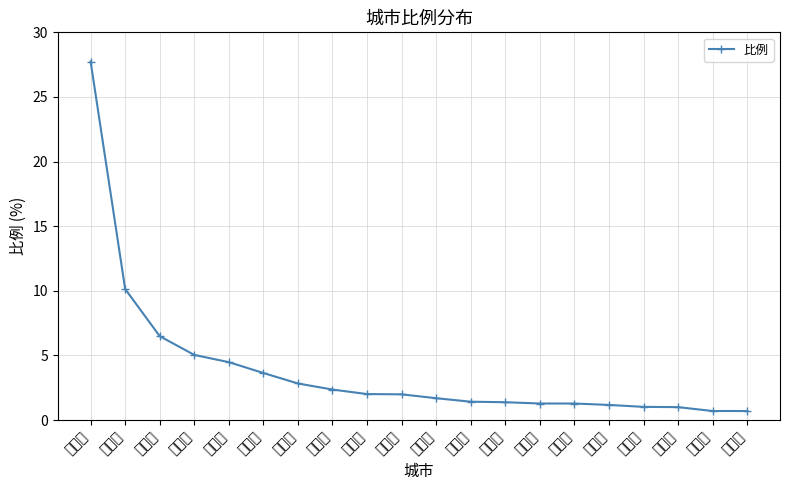

List the labels in order of value, smallest first.

赣州市, 鹰潭市, 杭州市, 重庆市, 南昌市, 温州市, 漳州市, 龙岩市, 衢州市, 上海市, 宜春市, 莆田市, 丽水市, 抚州市, 泉州市, 上饶市, 厦门市, 宁德市, 三明市, 福州市